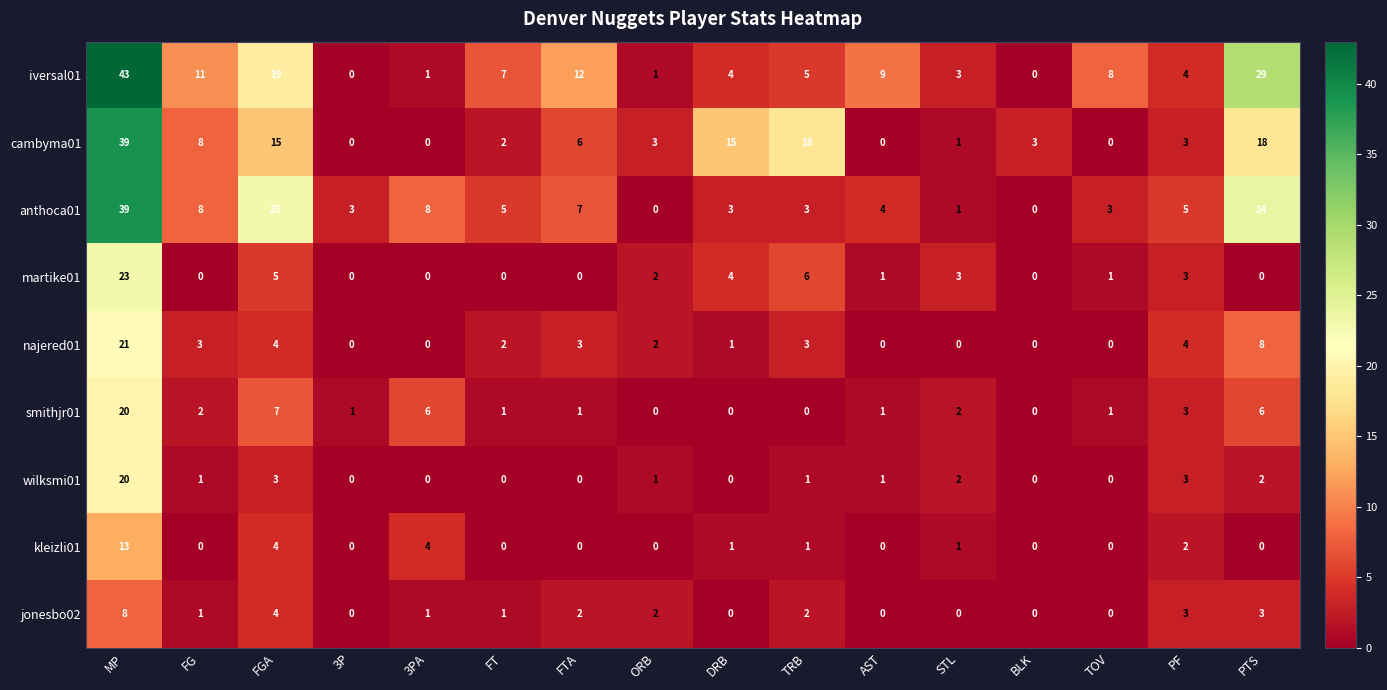

True or false: wilksmi01 has a value of 1 at TRB.

True